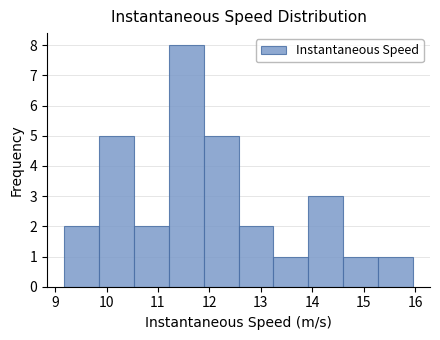

How tall is the bar that spans 9.9 to 10.5 on the x-axis? Neither the bar edges nor the heights are printed on the chart, so give them approximately, as read against the axes.

5